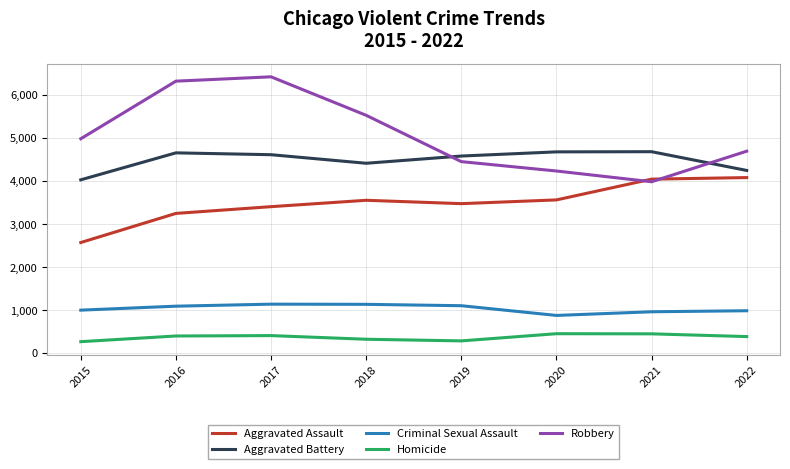

What is the total value across all series at 2020?

13837